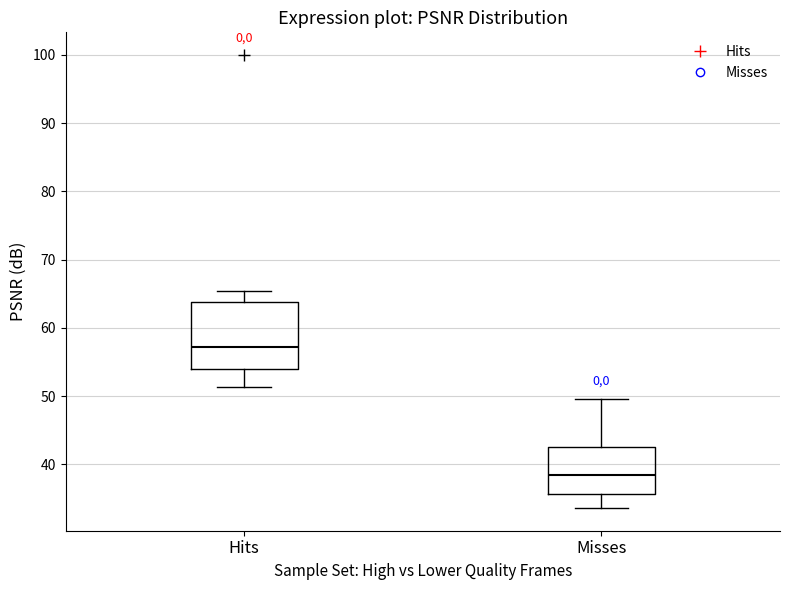

Reading left to right, transcribe this box plot: for each box, give where its median line is, the range the box spans, and where its two whiskers end, as read against the y-axis. The values are not printed on the chart, so give them approximately, as read against the axis.

Hits: median 57, box 54 to 64, whiskers 51 to 65
Misses: median 38, box 36 to 42, whiskers 34 to 50